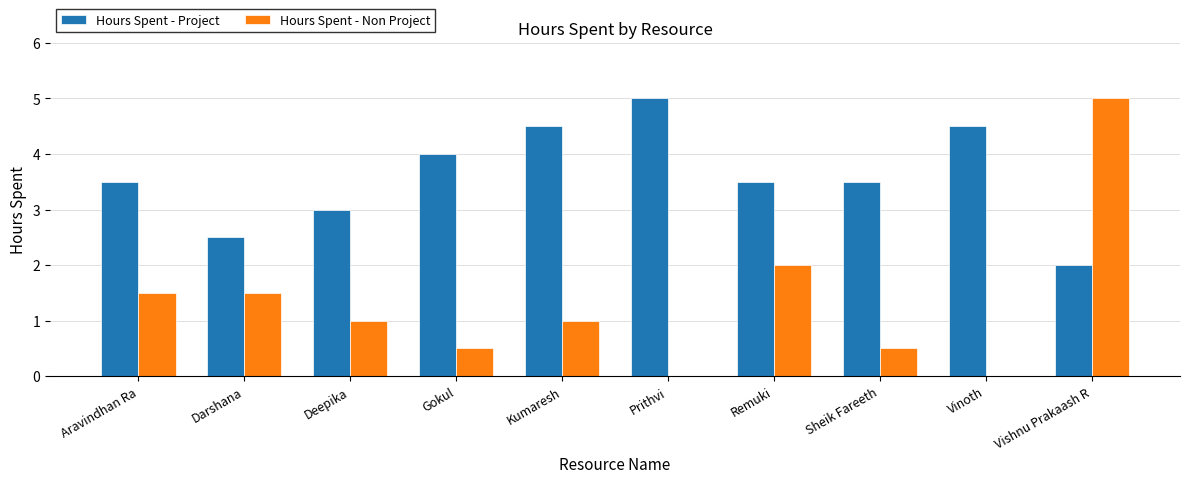

Reading right to left, extract all data points from this chart.

Hours Spent - Project: 2.0	4.5	3.5	3.5	5.0	4.5	4.0	3.0	2.5	3.5
Hours Spent - Non Project: 5.0	0.0	0.5	2.0	0.0	1.0	0.5	1.0	1.5	1.5